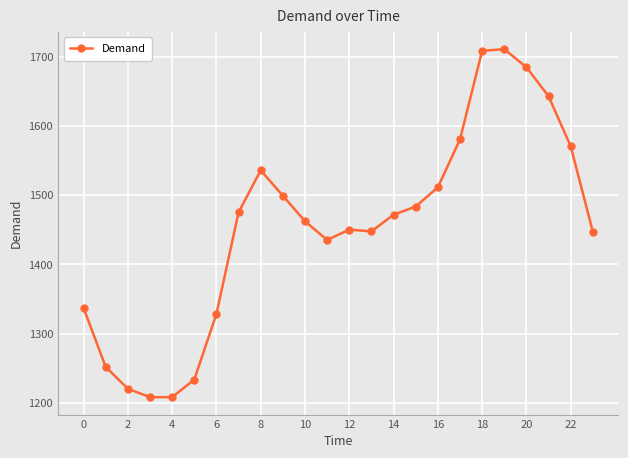

What is the difference between the maximum and minimum values?

502.6